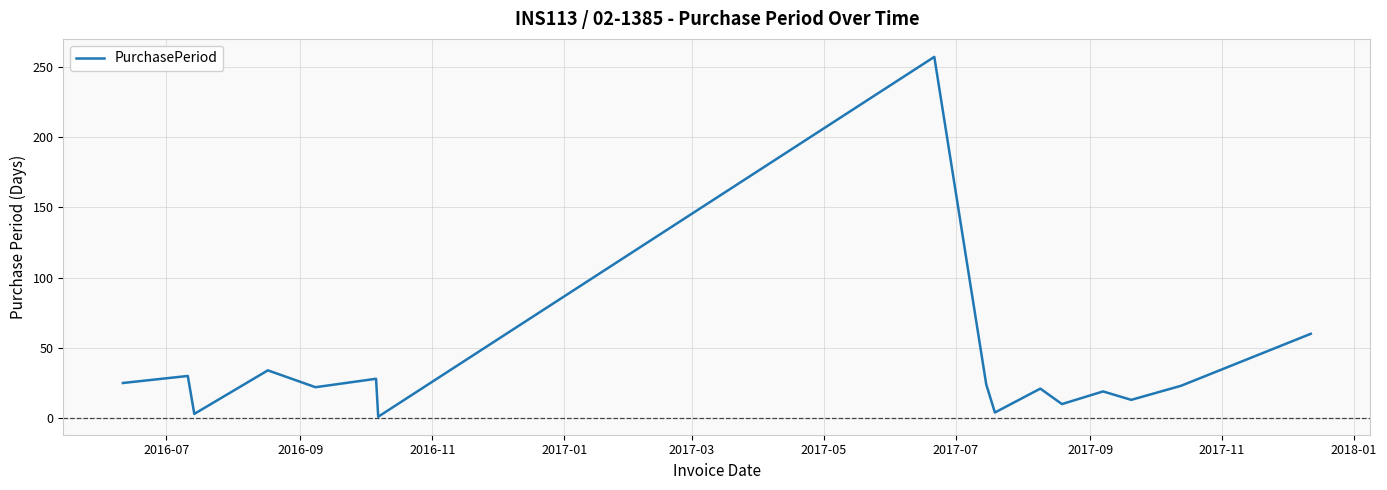

What is the greatest value displayed?

257